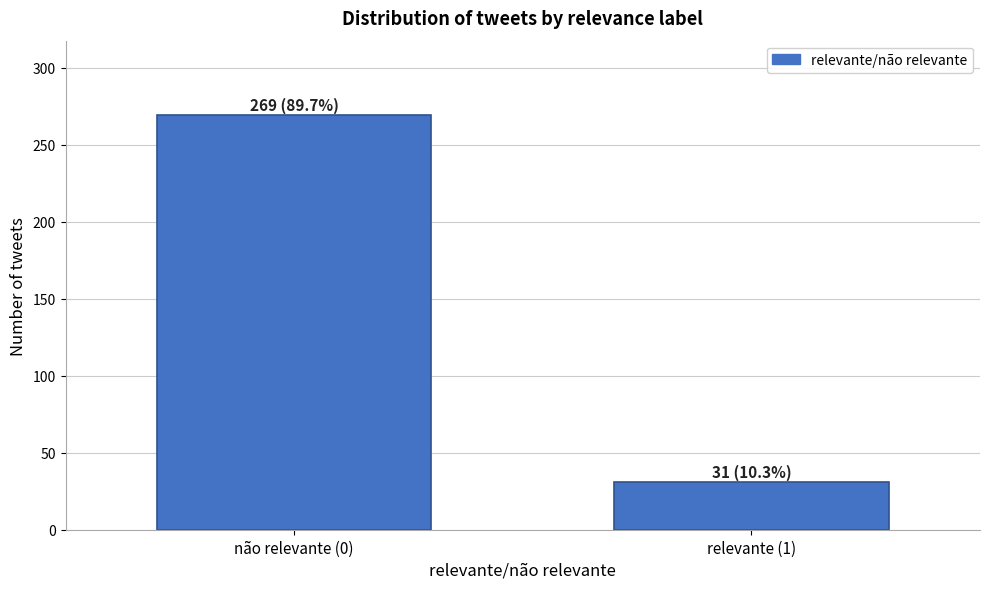

Reading left to right, transcribe all the data shown in this chart.

não relevante (0)=269	relevante (1)=31